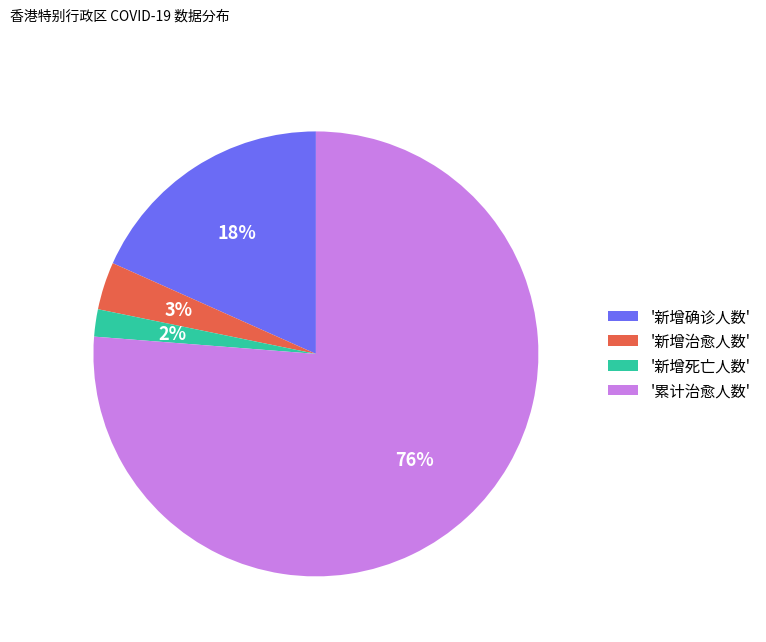

True or false: '新增治愈人数' accounts for 3% of the total.

True